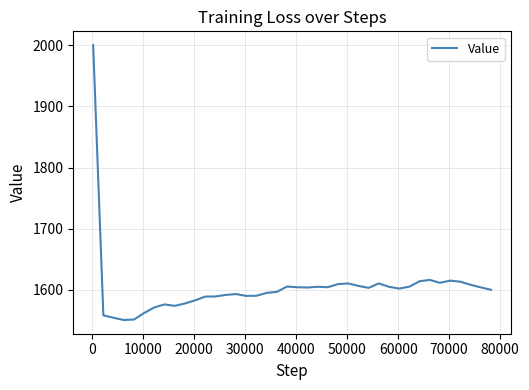

What is the difference between the maximum and minimum values?

449.0